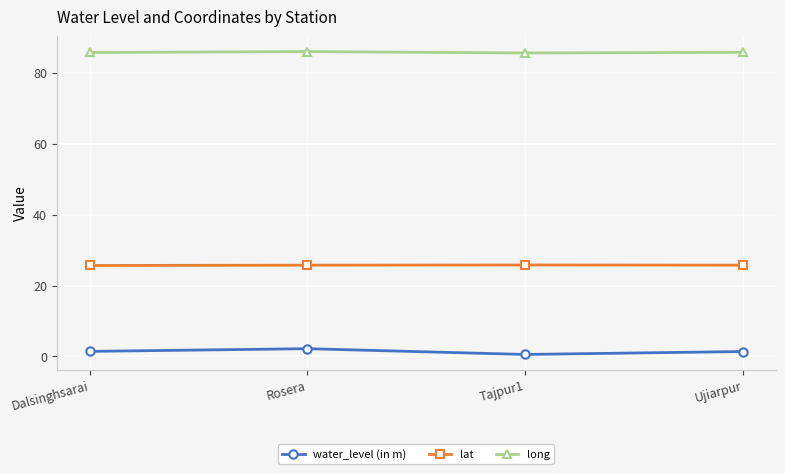

Is it true that lat equals 25.8 at Ujiarpur?

True